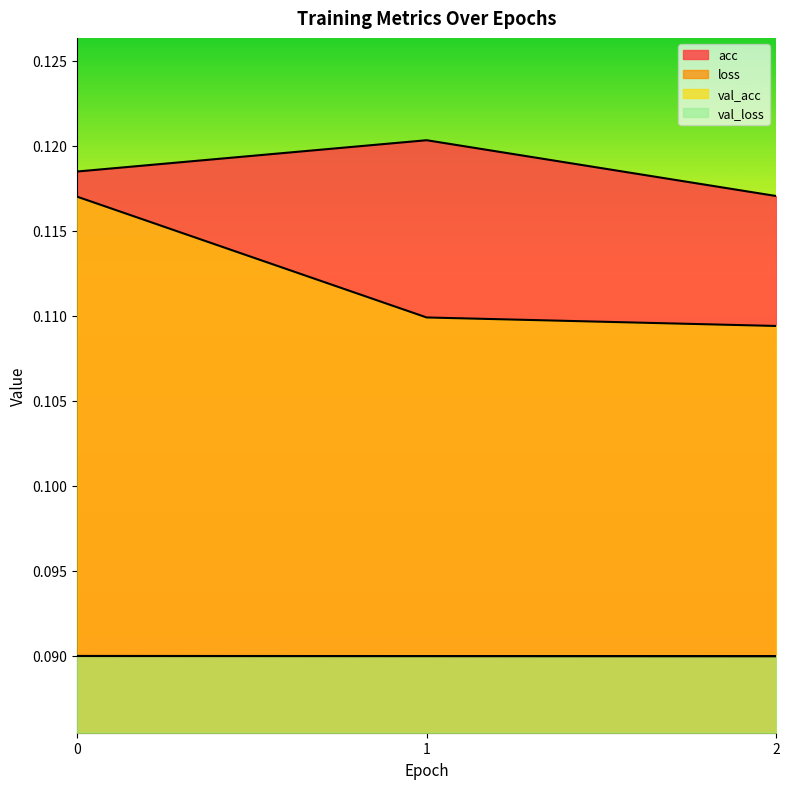

Which series has the largest total across all categories?

acc